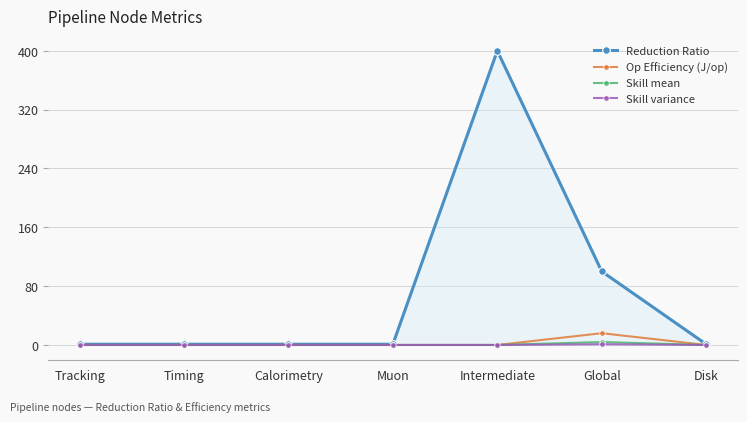

What is the label of the 6th point from the right?

Timing